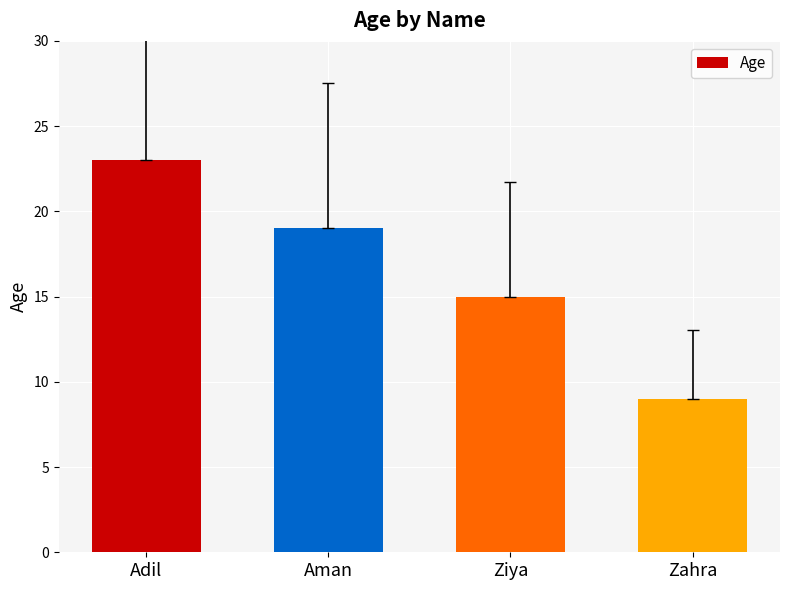

How many values are between 15 and 23?

3